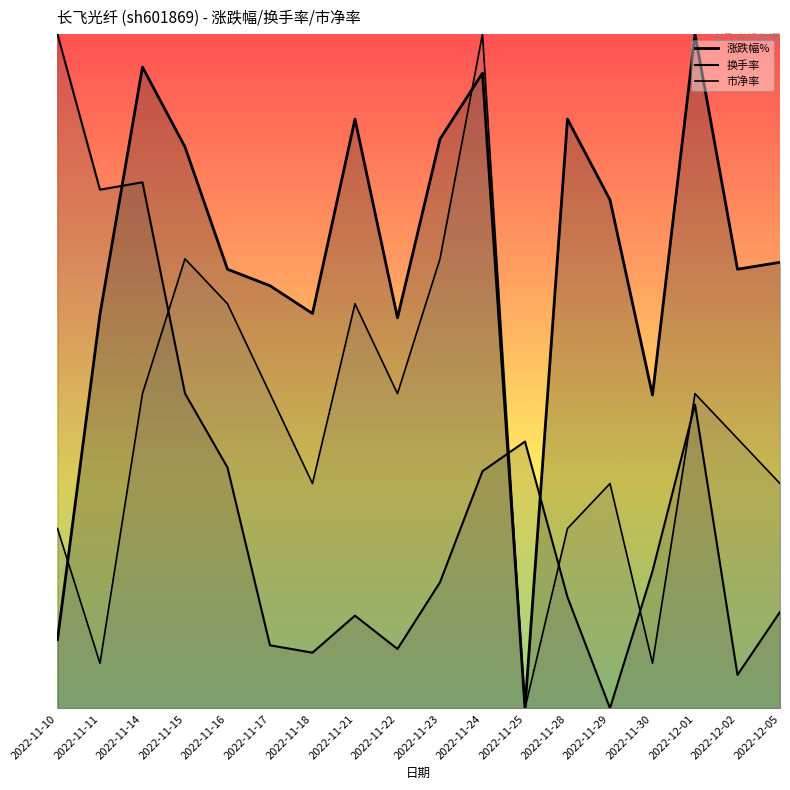

Where do 涨跌幅% and 换手率 first cross each other?

2022-11-11 and 2022-11-14